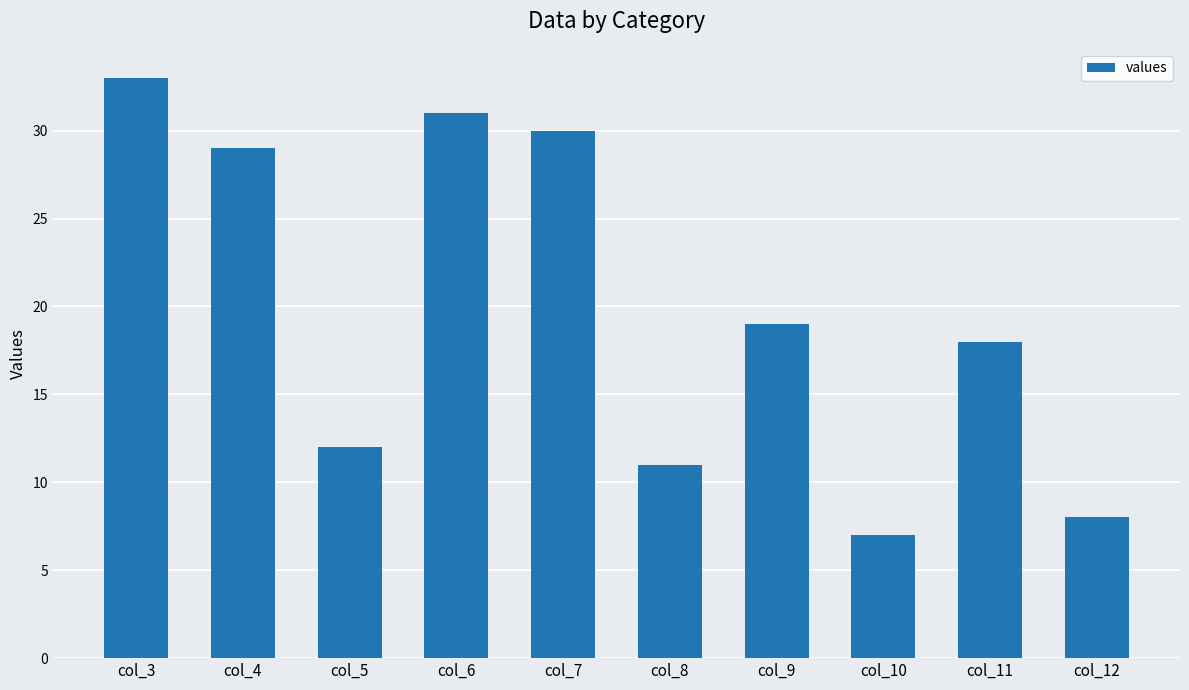

What is the sum of all values?

198